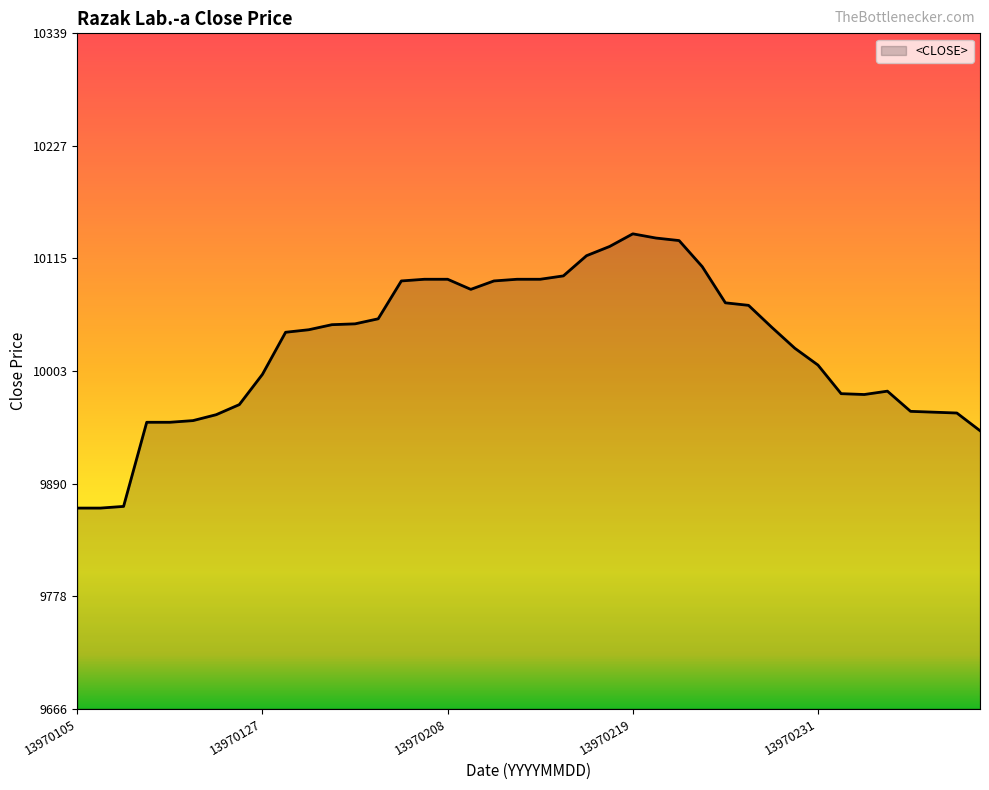

What is the difference between the maximum and minimum values?

273.6